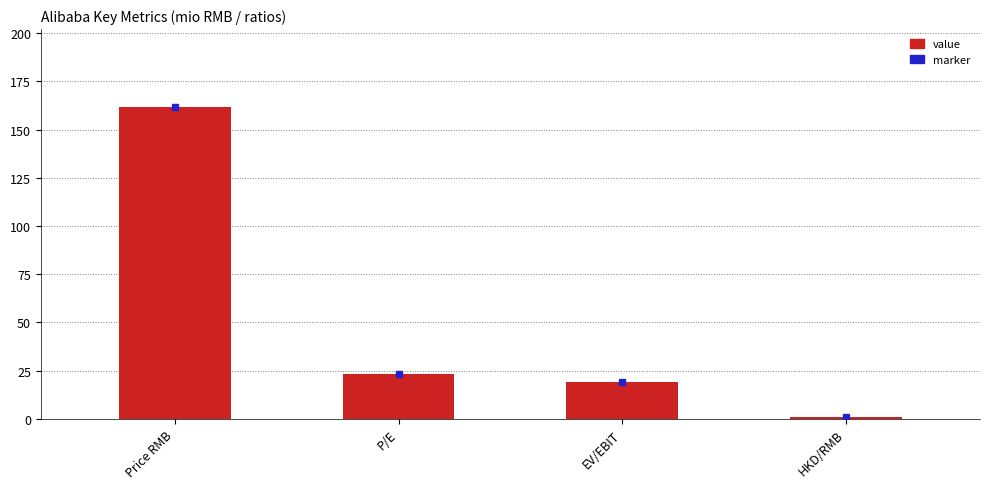

Where is the data nearest to the value 81?

P/E